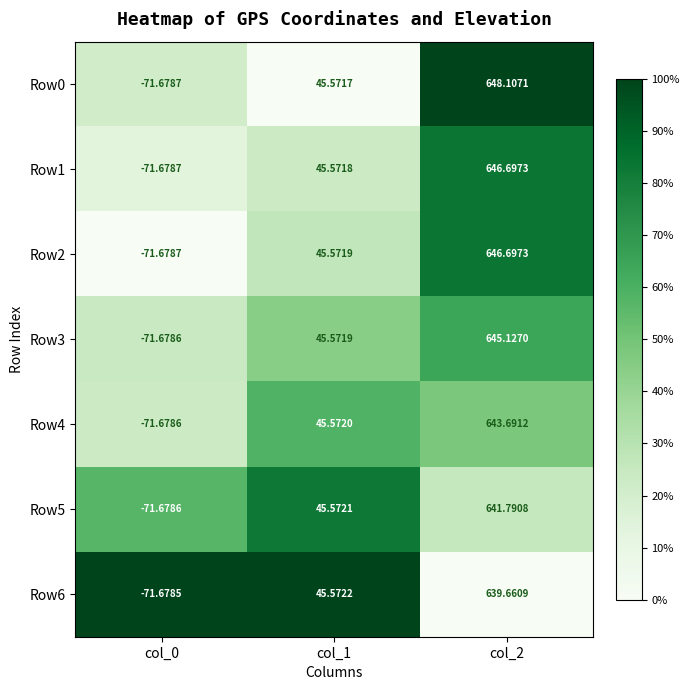

What is the spread (max minus min) of values at col_1?

0.0